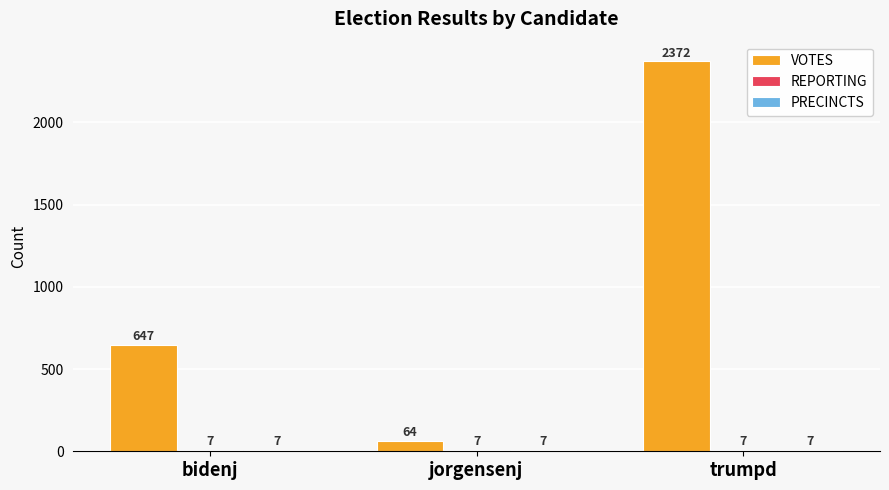

How many groups of bars are there?

3